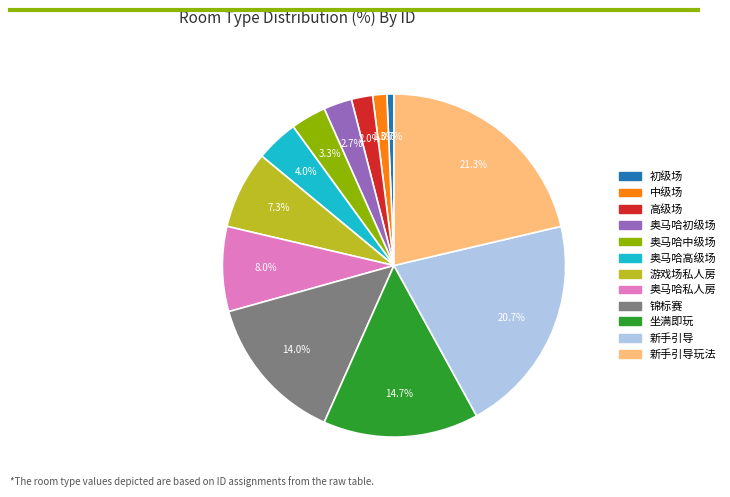

Is there any slice that represents more than half of the pie?

No